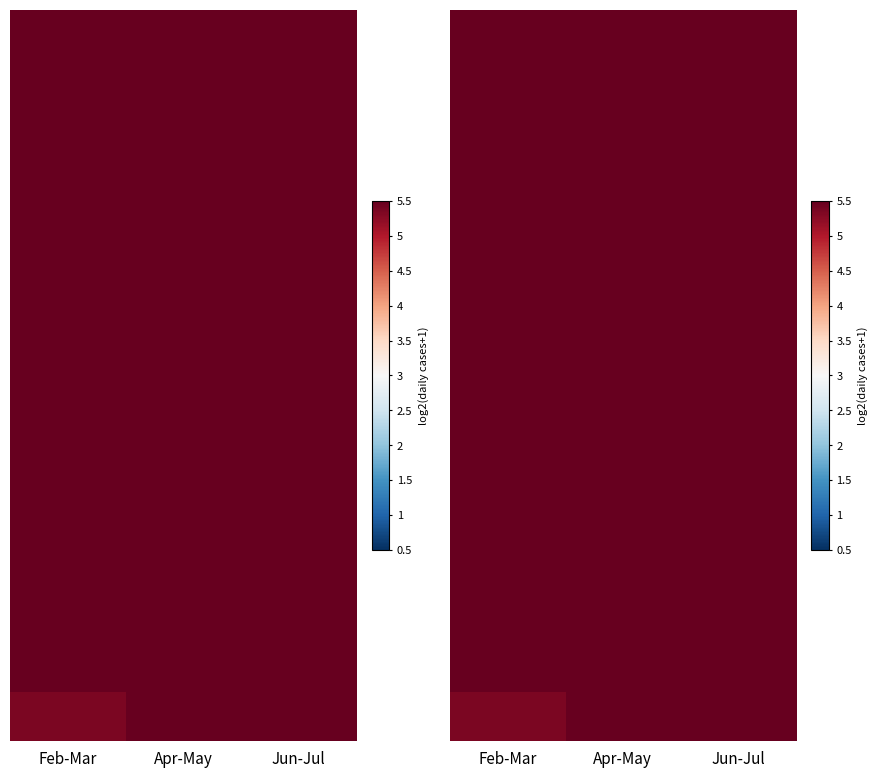

What is the smallest value displayed?

5.4